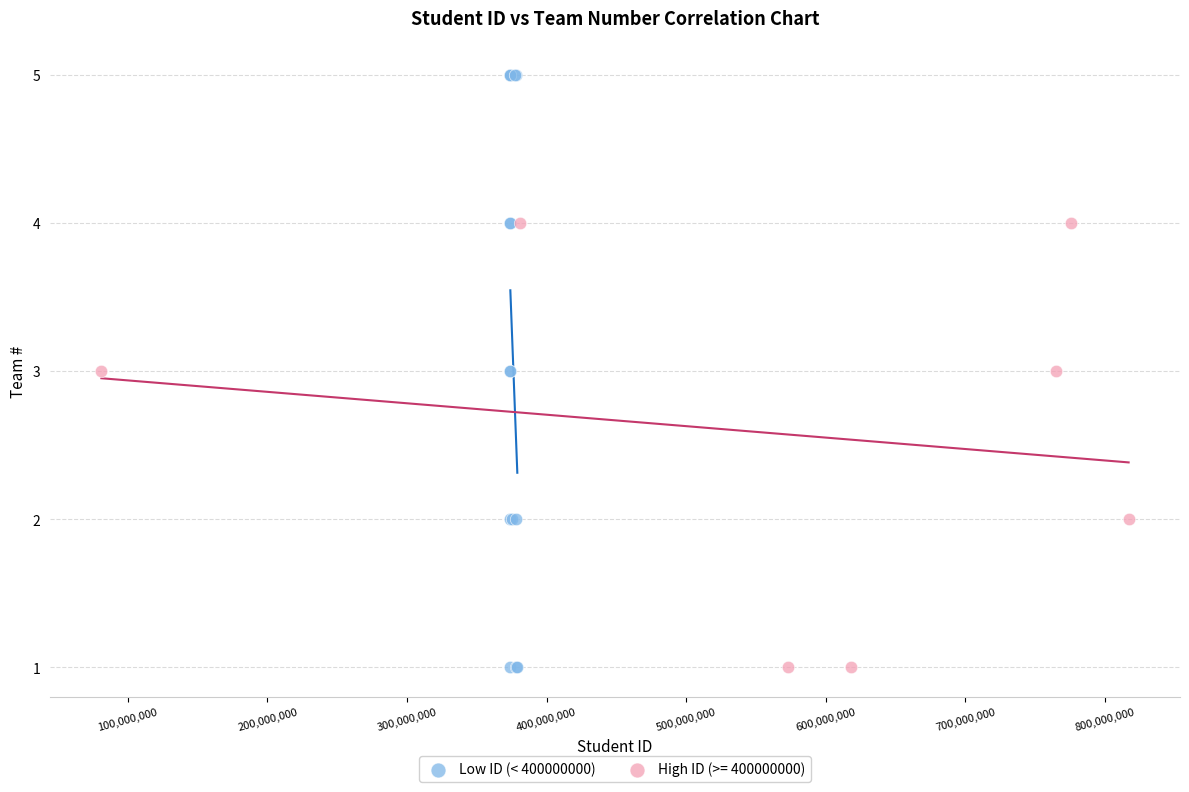

Which series has the largest Y range (max minus min)?

Low ID (< 400000000)